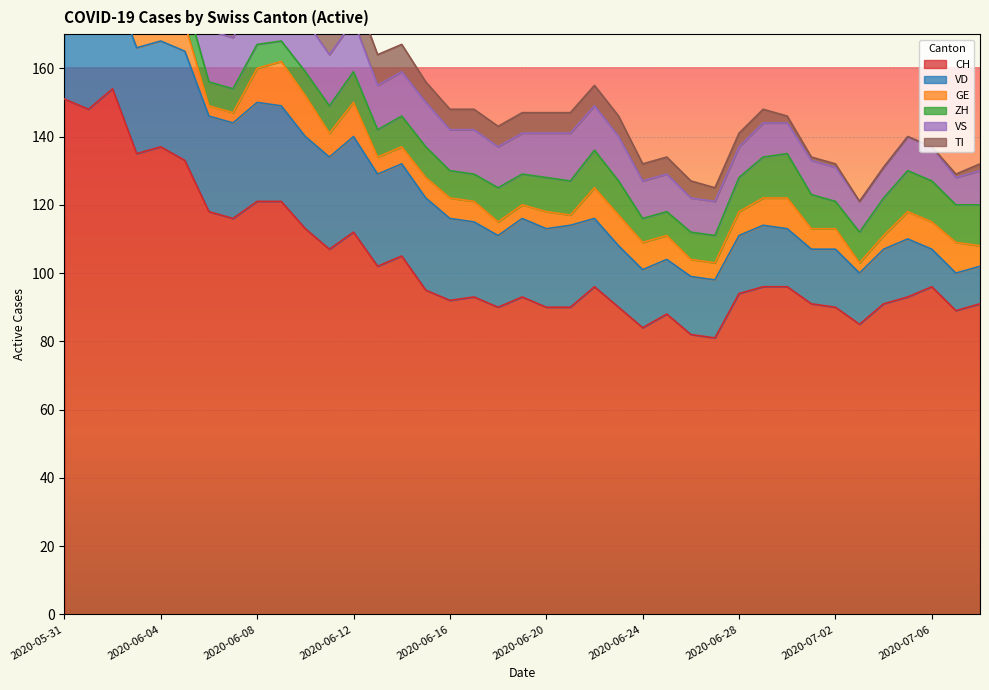

True or false: TI has more than 2 points higher than both neighbors.

False